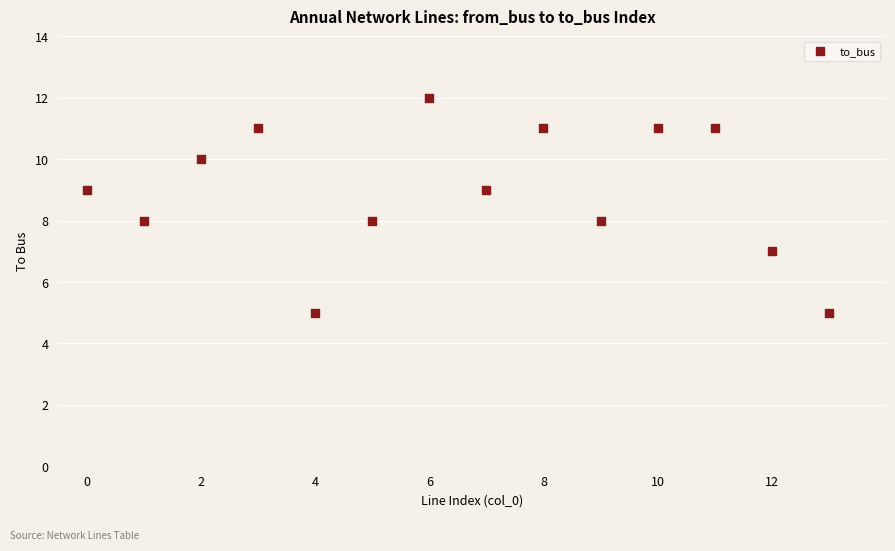

What is the range of Y values (max minus min)?

7